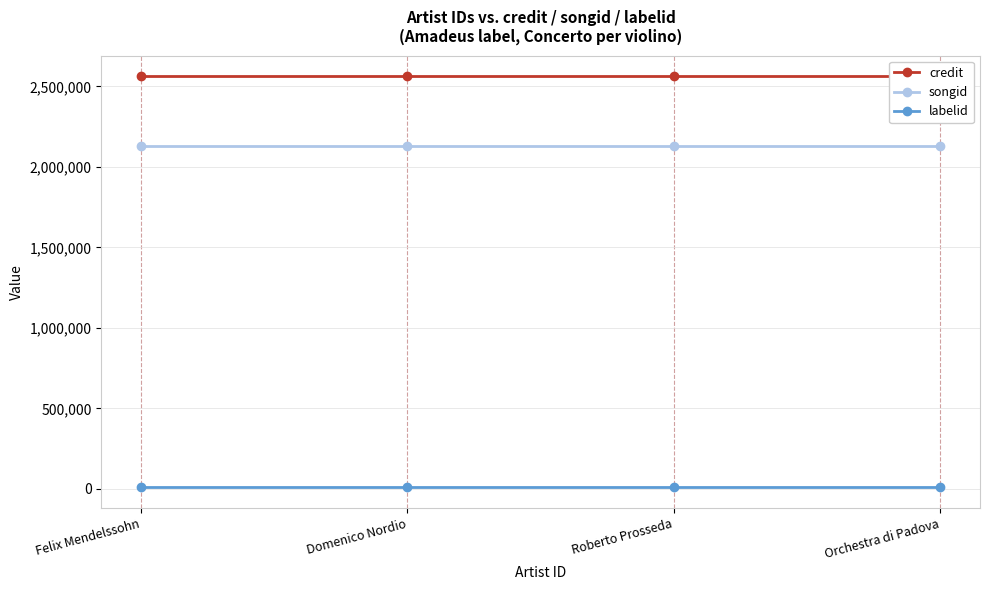

Is it true that songid equals 2129505 at Roberto Prosseda?

True